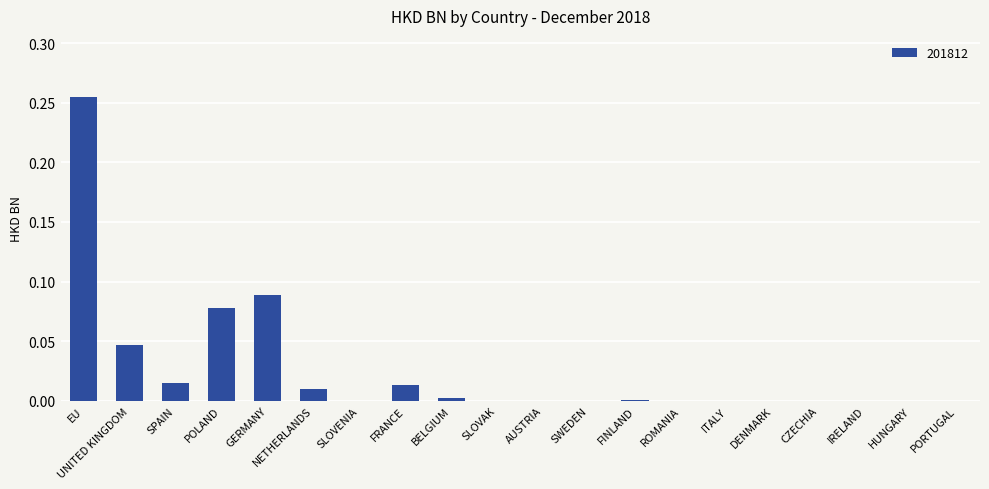

Which category has the highest value across all series?

EU